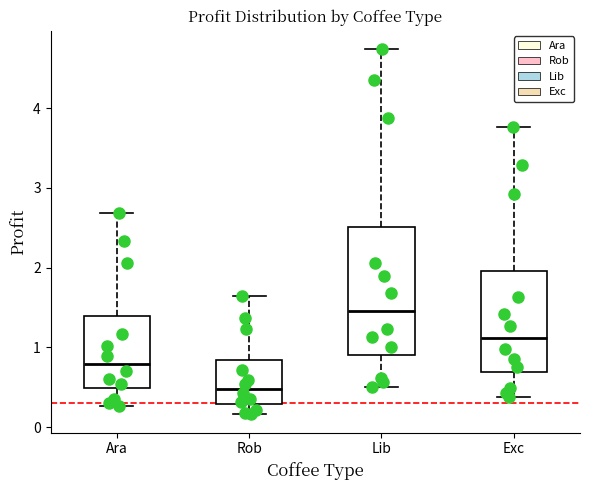

Which box is the tallest, from its lower edge to its upper edge?

Lib